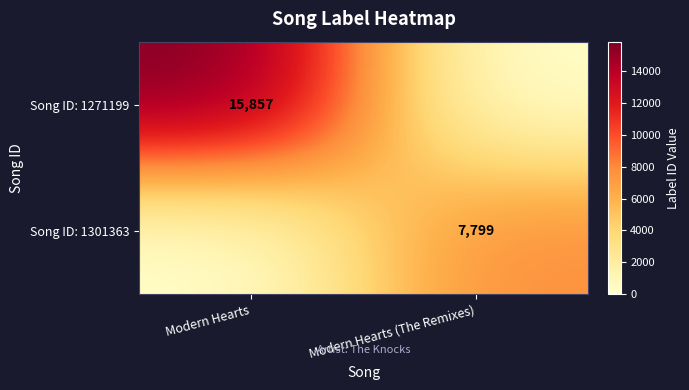

Is it true that Song ID: 1301363 equals 13850 at Modern Hearts (The Remixes)?

False